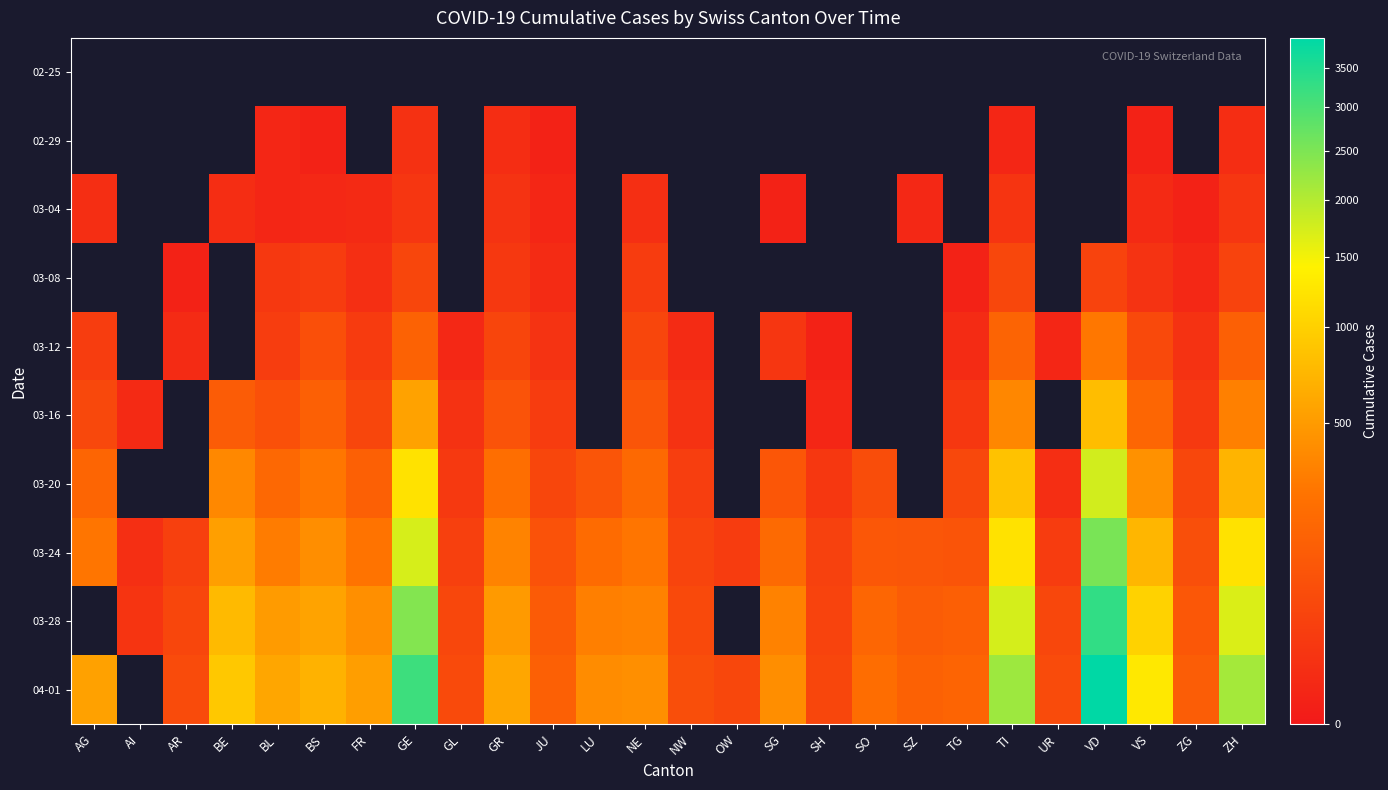

The value of 02-29 at GE is 12.9. True or false?

False